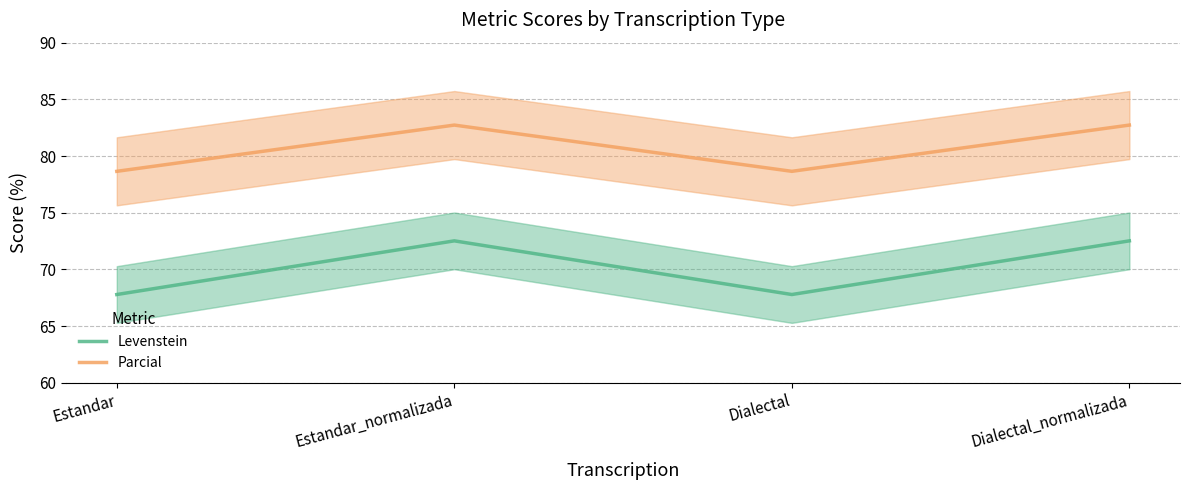

How many values in the Parcial series exceed 82?

2